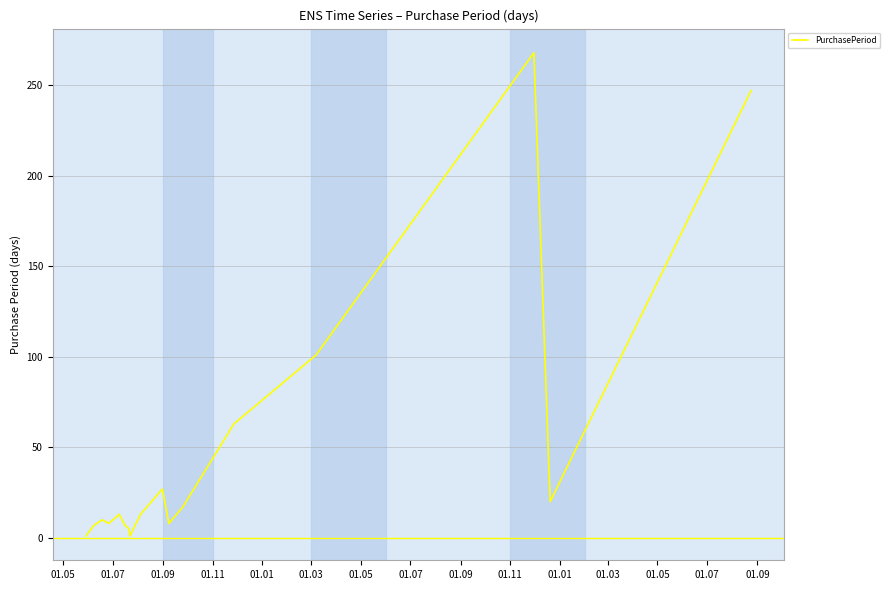

Is this an area chart (filled region under the line)?

No